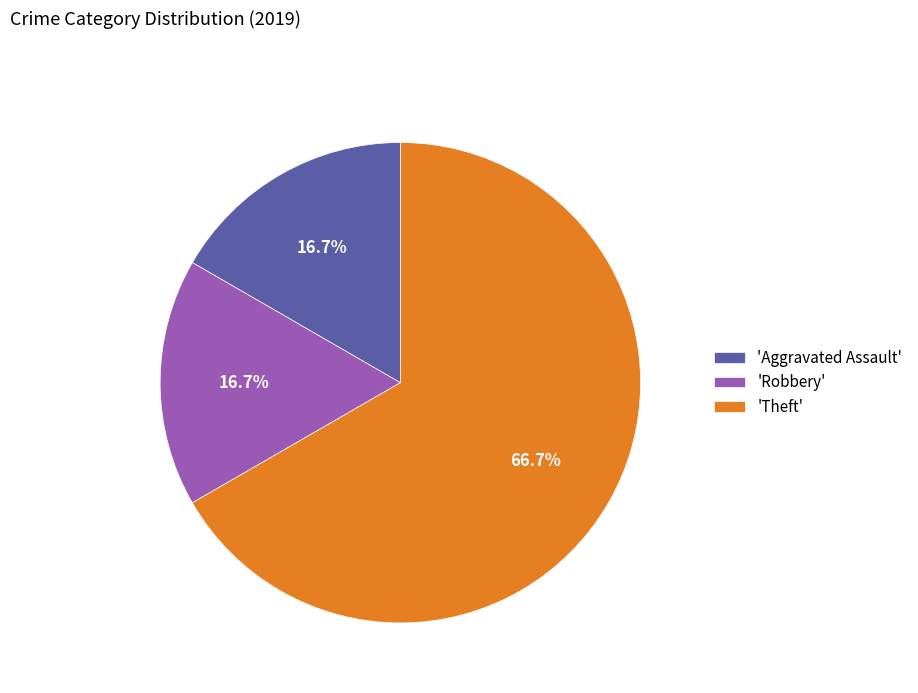

What is the ratio of the value at 'Aggravated Assault' to the value at 'Theft'?

0.3